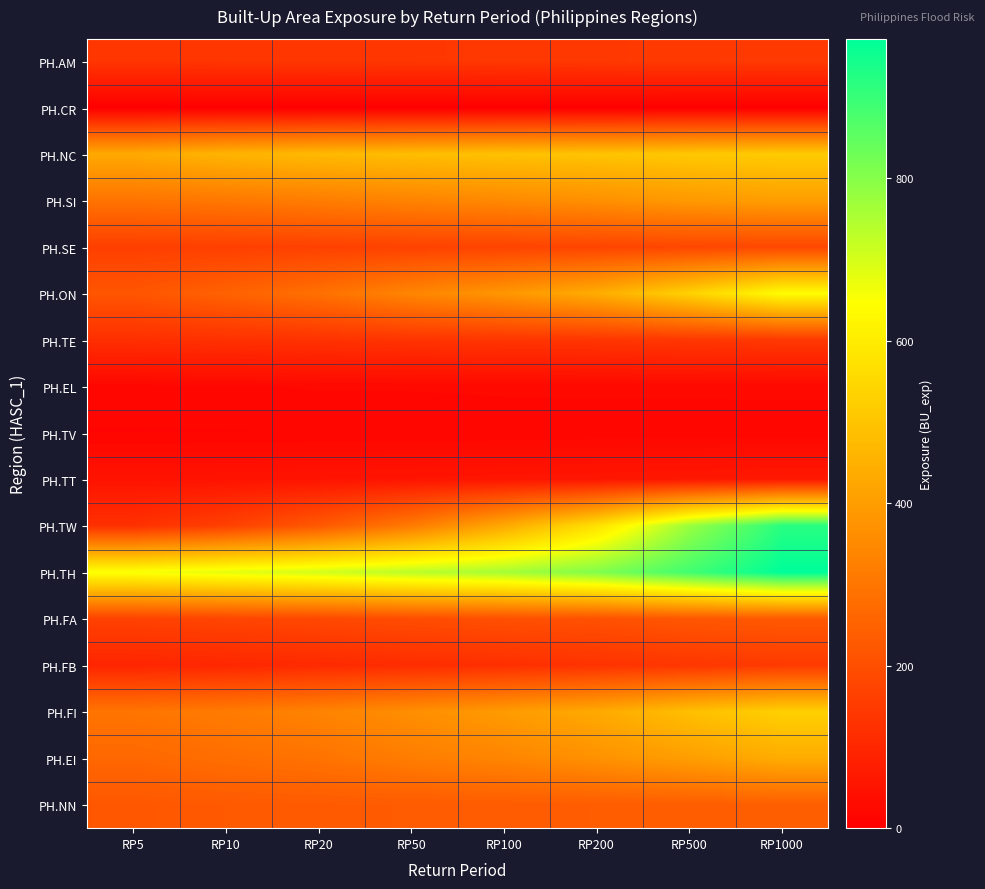

What is the total value across all series at RP5?

3269.9